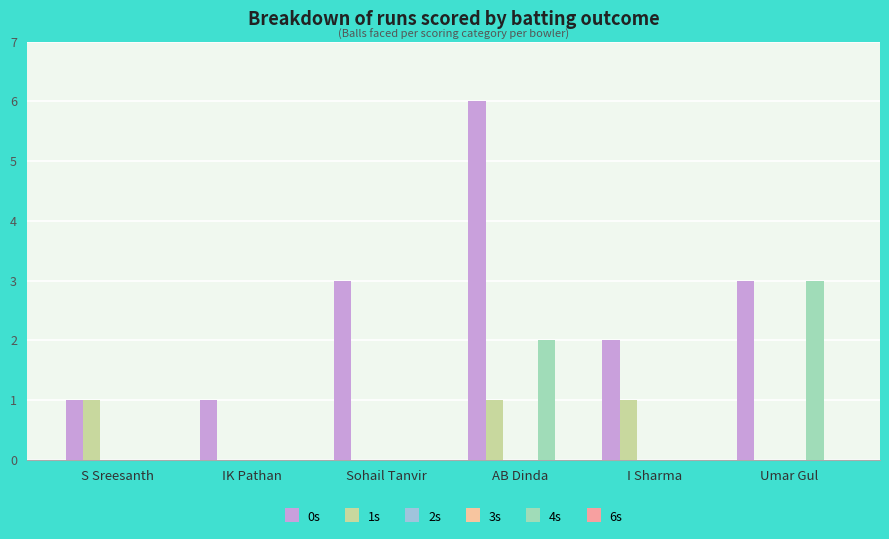

Rank the series at Sohail Tanvir from highest to lowest value.

0s, 1s, 2s, 3s, 4s, 6s